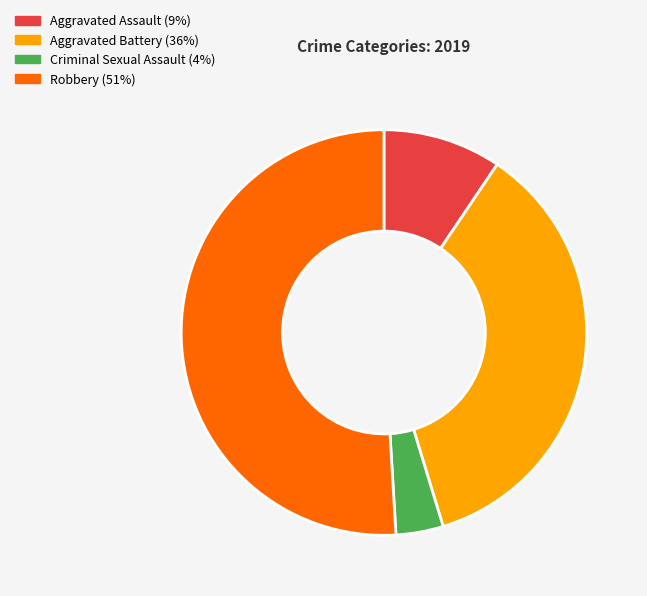

True or false: Robbery accounts for 51% of the total.

True